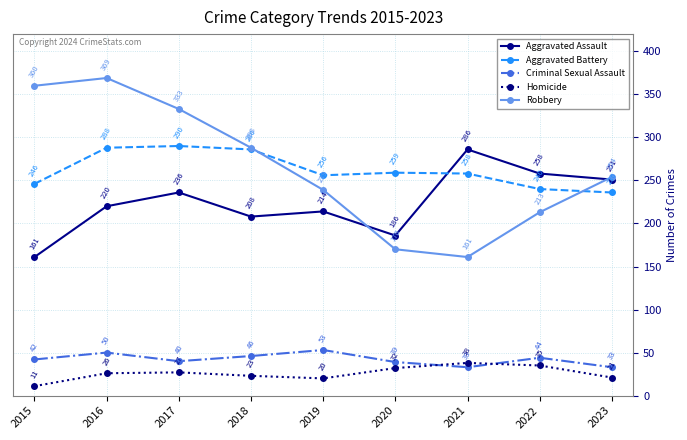

How many data points in Aggravated Assault are less than 220?

4